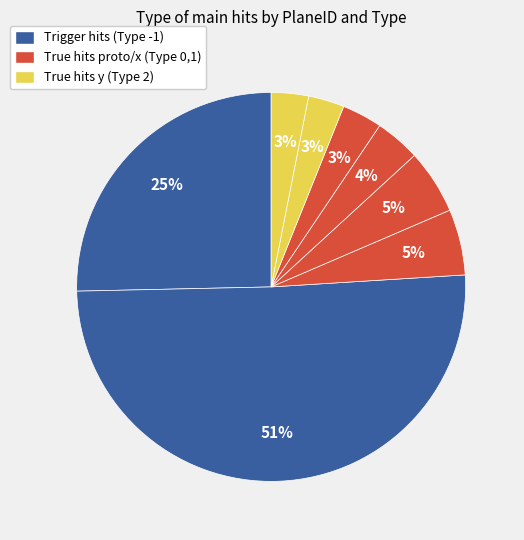

Count the number of slices in the pie.

8